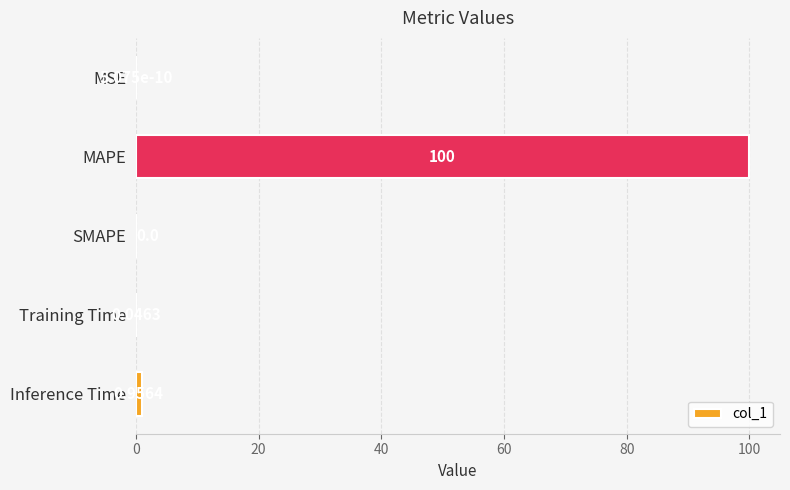

Are the bars horizontal?

Yes